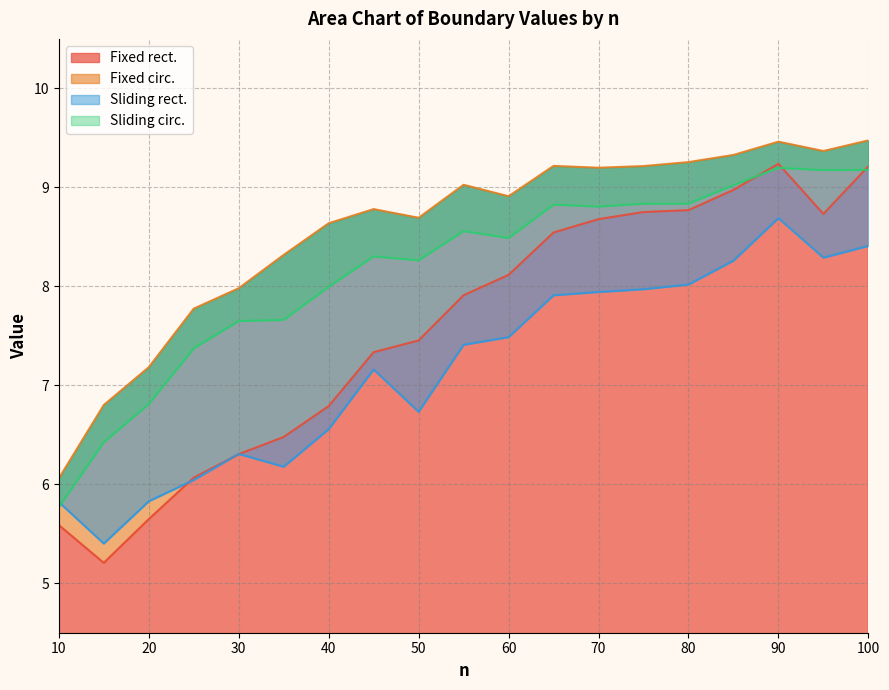

What is the difference between the Sliding circ. values at 65 and 85?

0.2